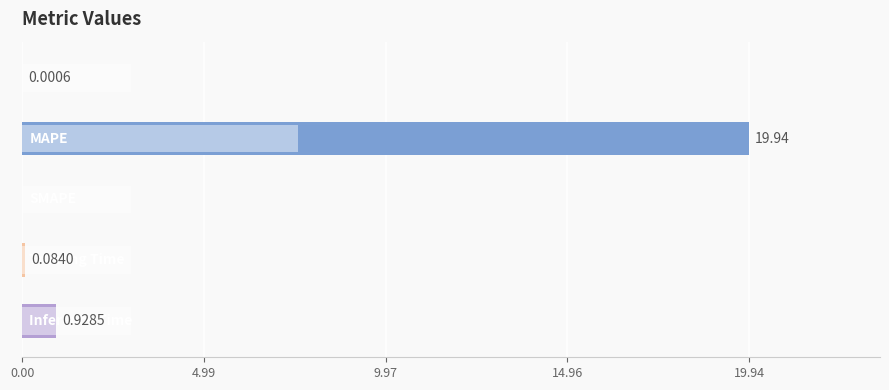

Reading left to right, extract all data points from this chart.

0.0	19.9	0.0	0.1	0.9